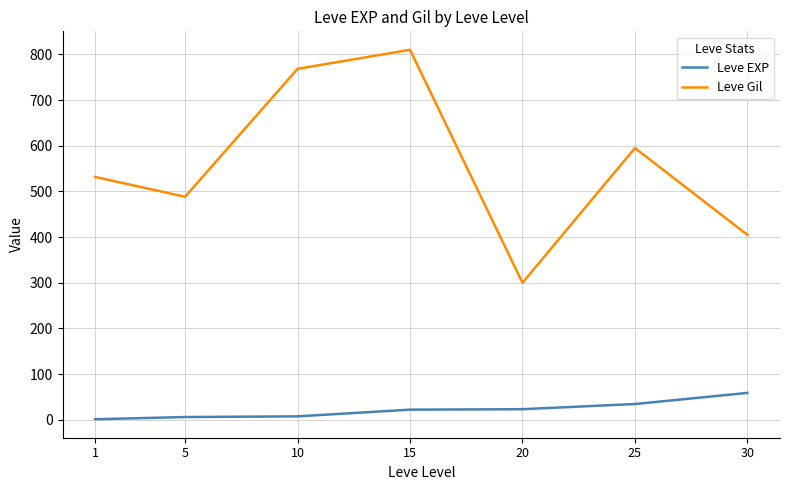

What is the average value of the Leve Gil series?

556.9